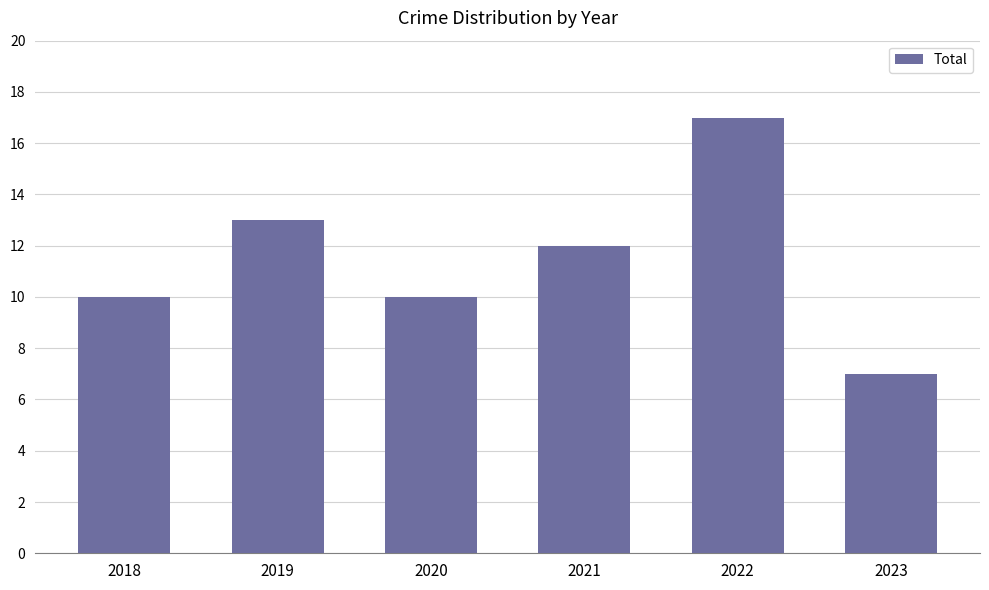

Reading right to left, list all the values displayed in this chart.

7	17	12	10	13	10